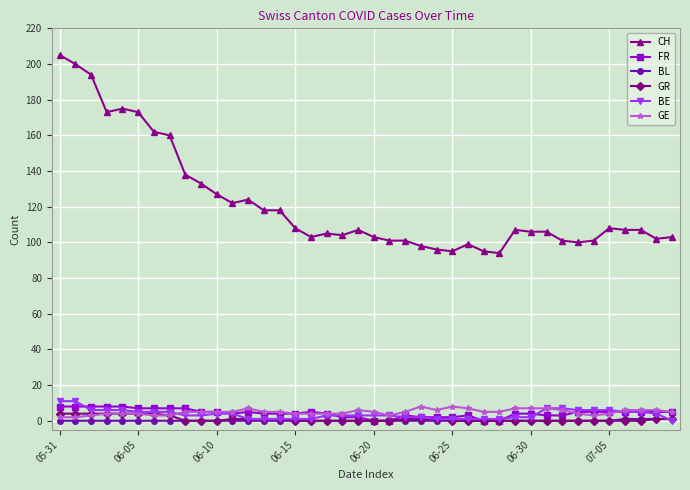

What is the maximum value shown in the chart?

205